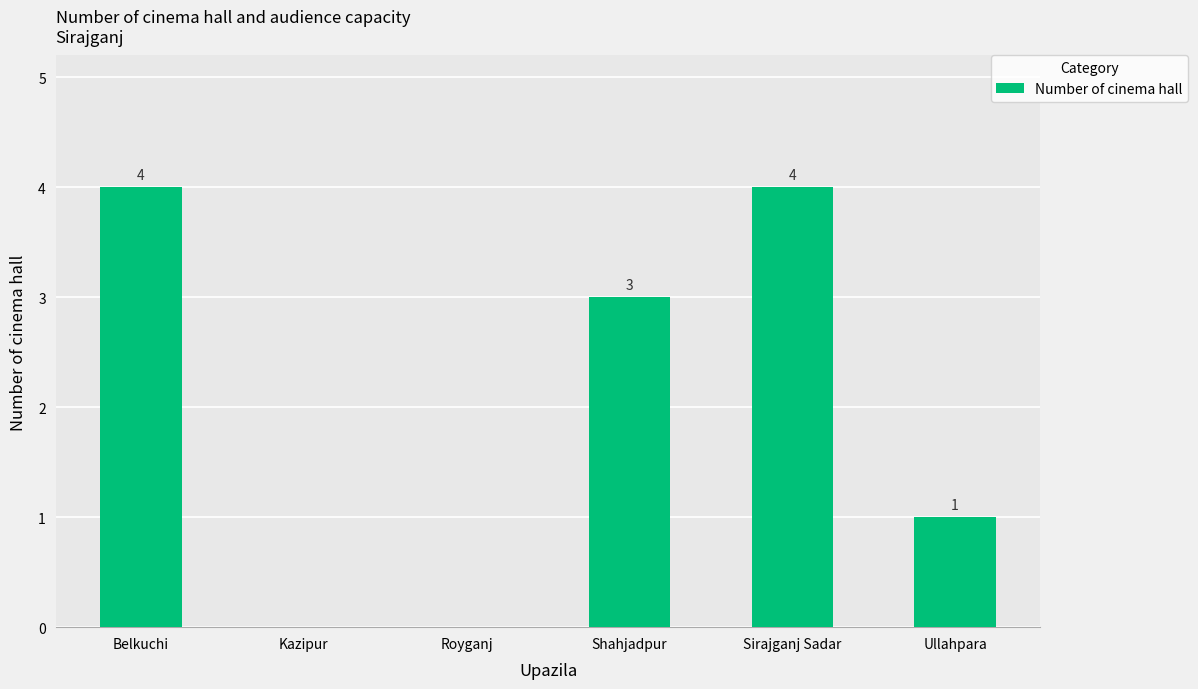

Is it true that the value at Kazipur is 0?

True